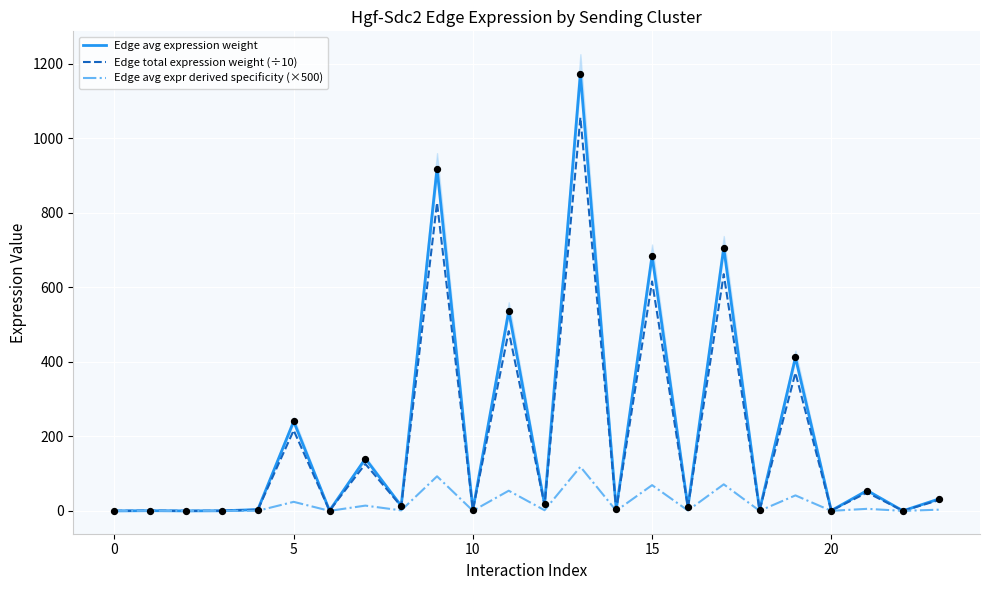

What are all the series names shown in the legend?

Edge avg expression weight, Edge total expression weight (÷10), Edge avg expr derived specificity (×500)